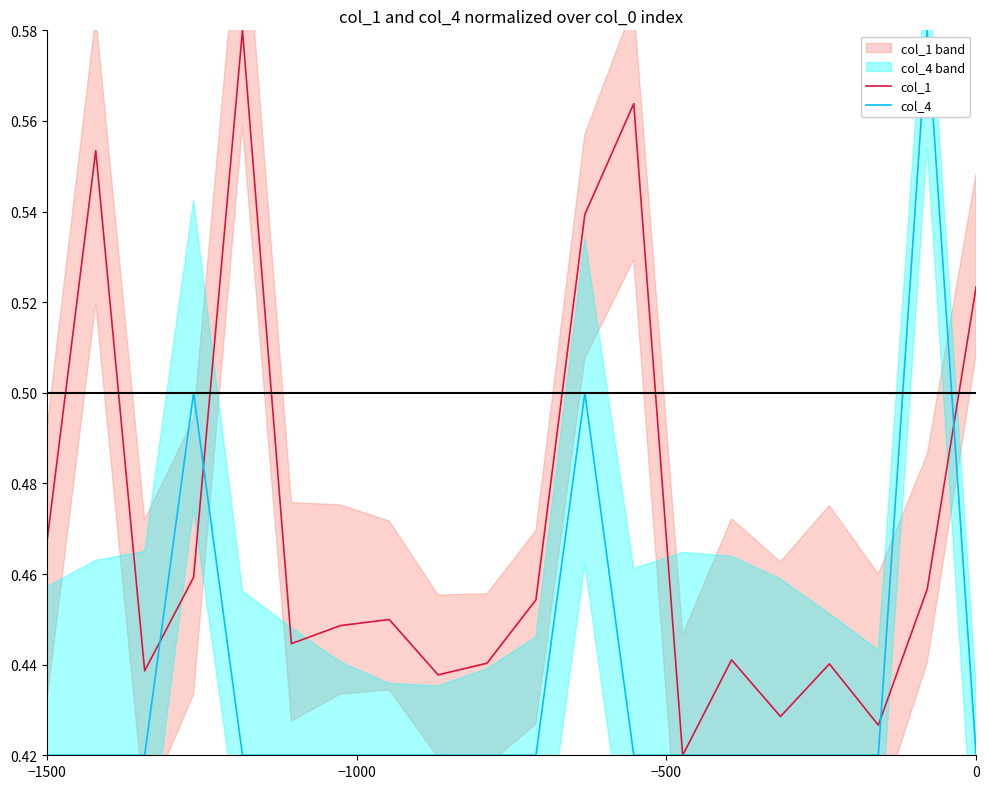

How many intersections are there between col_1 and col_4?

4